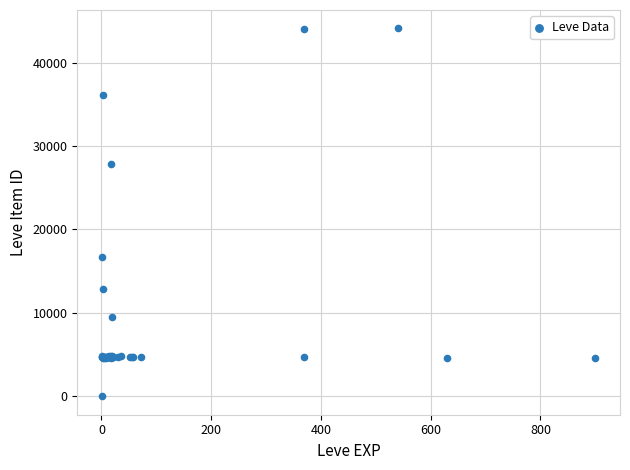

What Y value in the scatter plot is closest to 22050?

16734